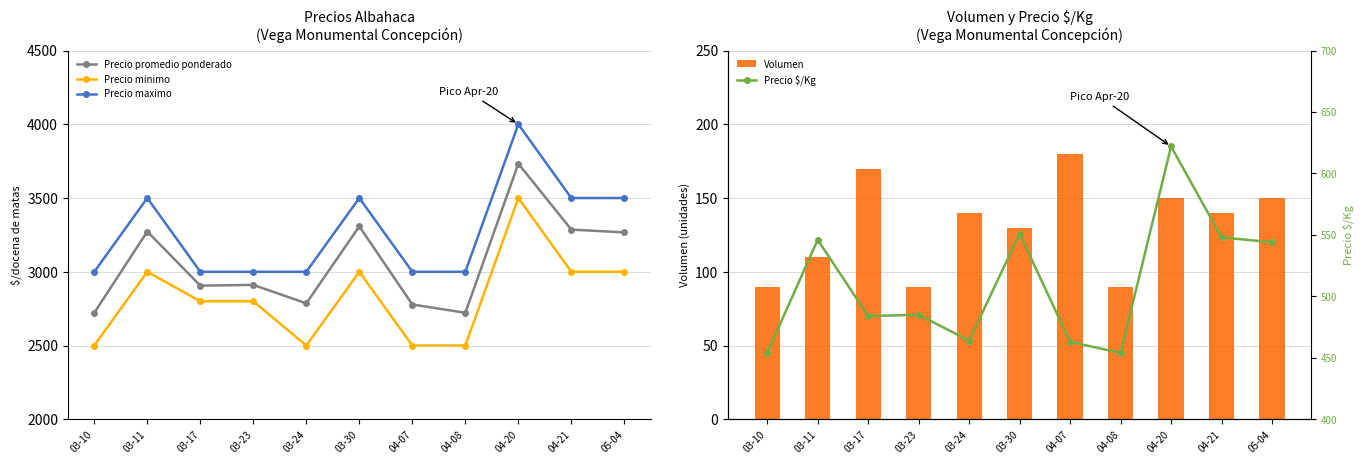

The value of Precio maximo at 05-04 is 3500. True or false?

True